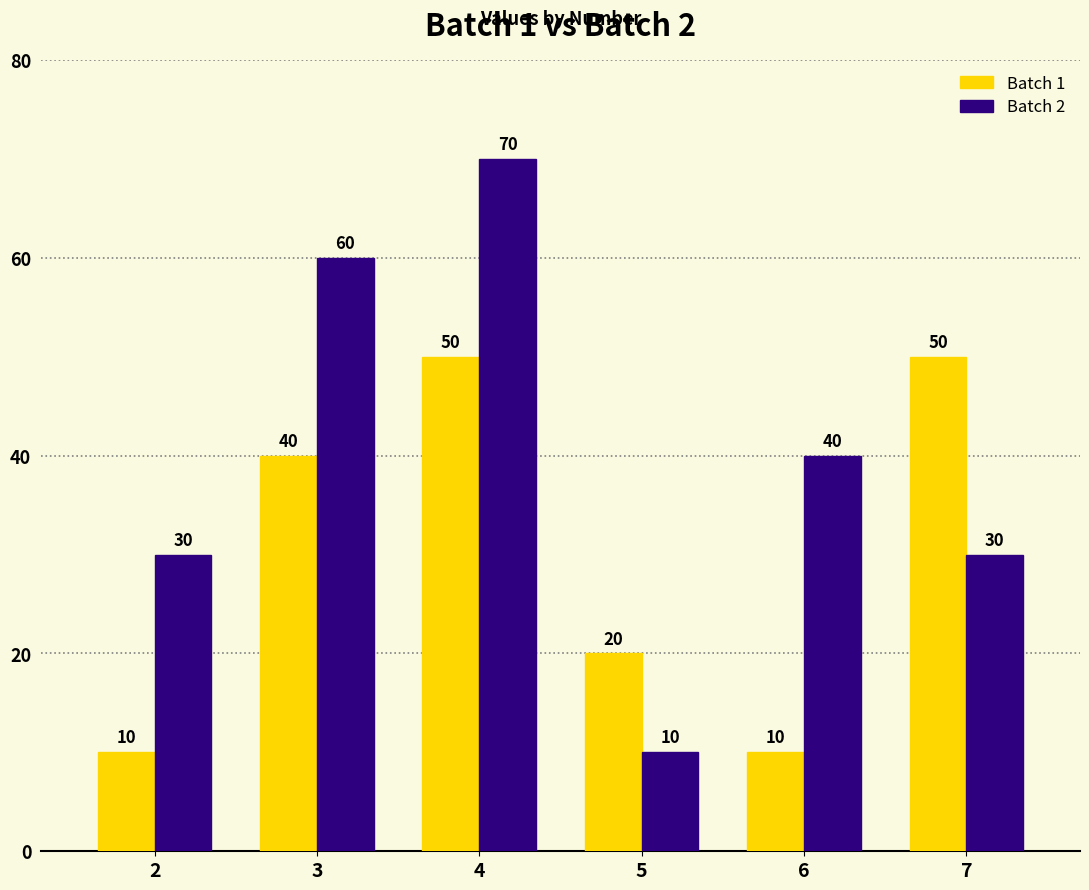

Is the value of Batch 2 at 6 greater than the value of Batch 1 at 2?

Yes